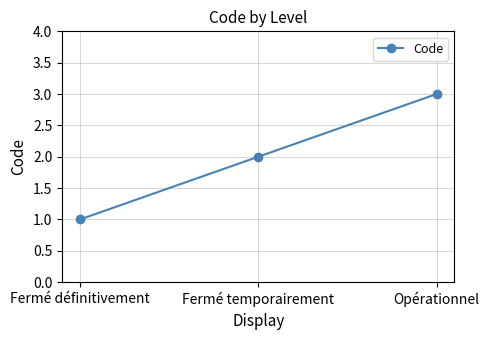

What is the label of the 2nd point from the right?

Fermé temporairement